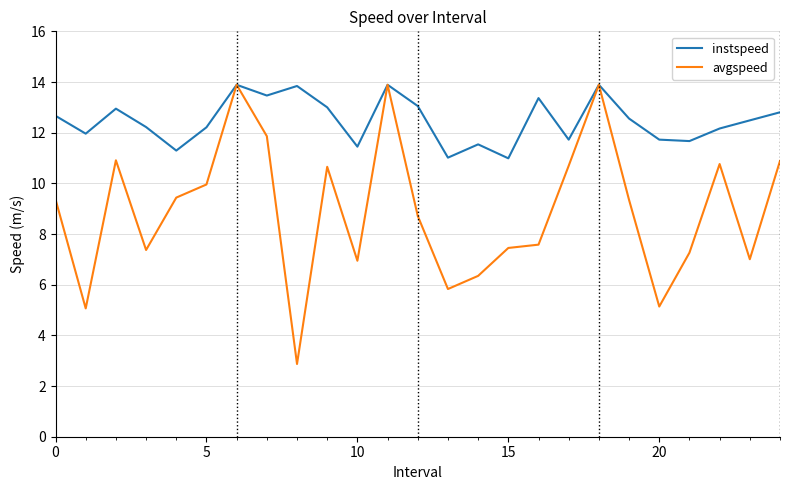

Rank the series by their average value, from lowest to highest.

avgspeed, instspeed